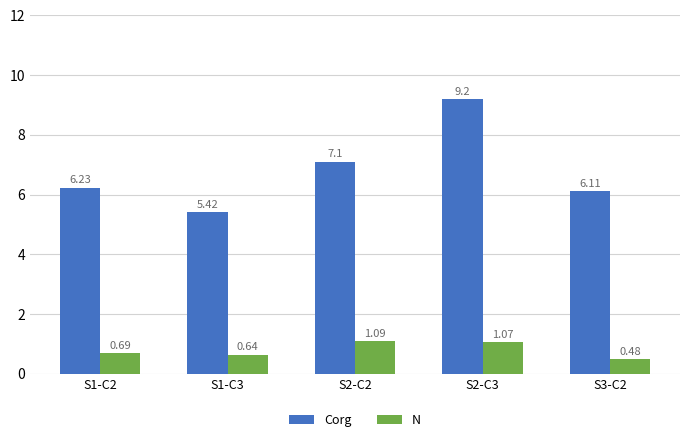

What is the total value across all series at S3-C2?

6.6